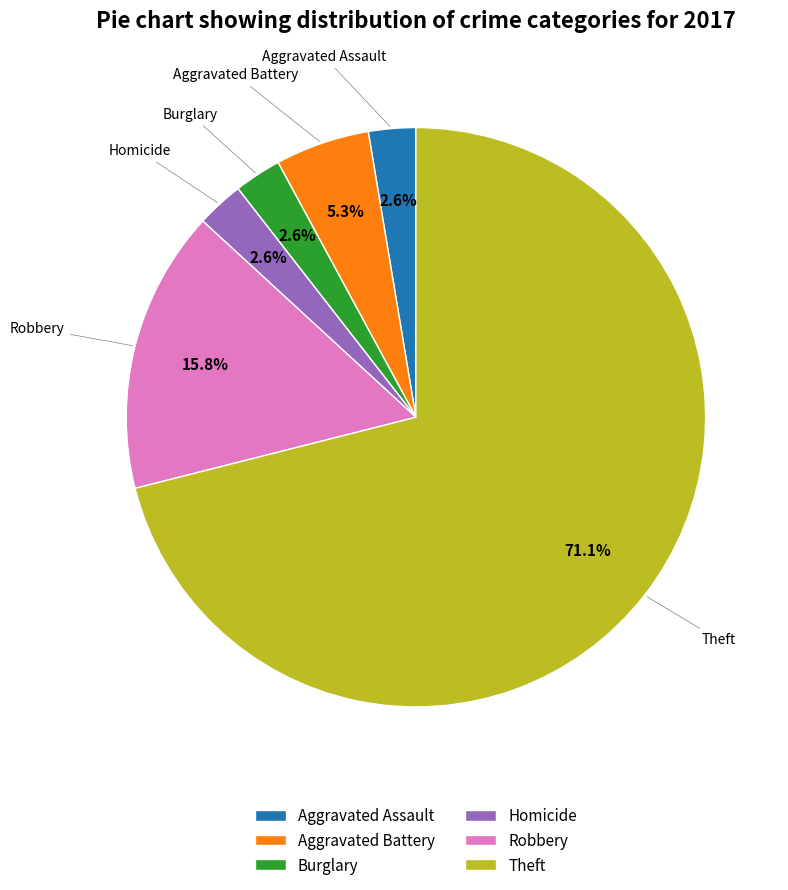

To the nearest percent, what is the difference between the Aggravated Battery and Aggravated Assault slice percentages?

3%